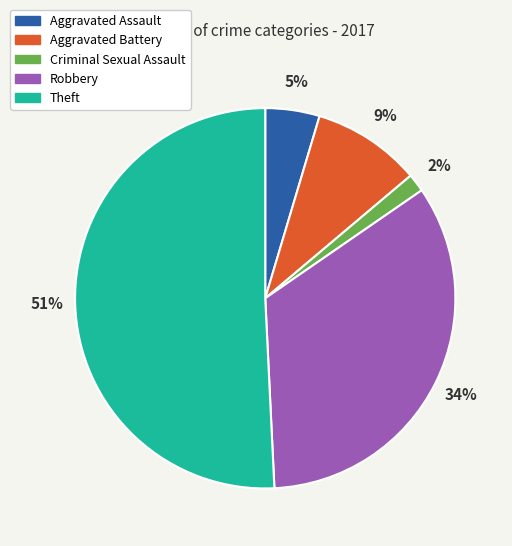

Is there any slice that represents more than half of the pie?

Yes